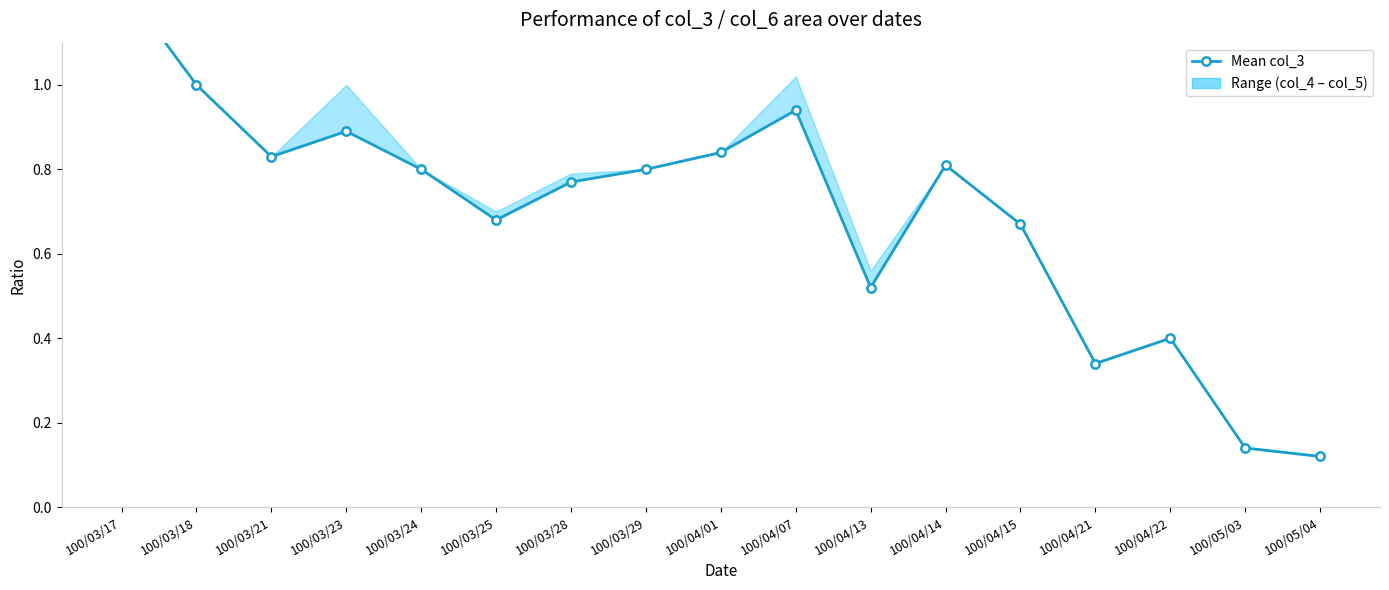

At which category does the chart reach its minimum across all series?

100/05/04